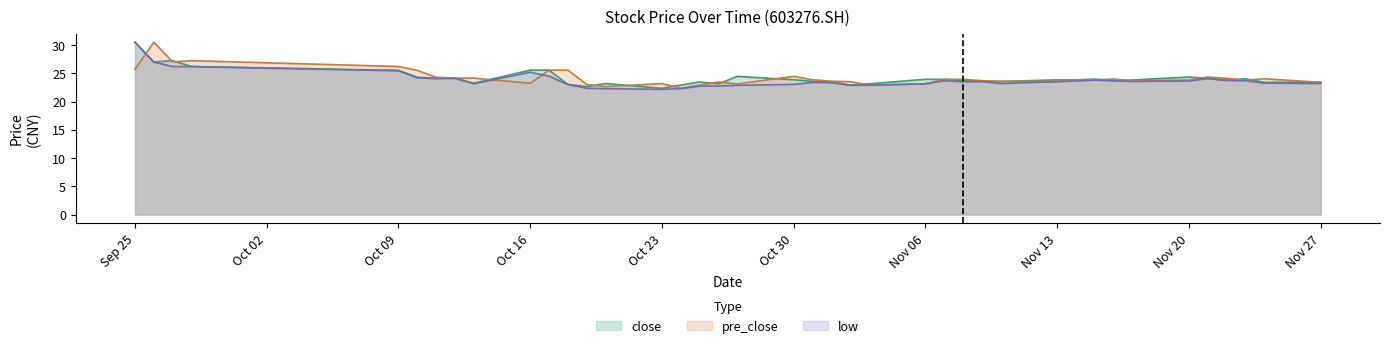

Does the chart display data point markers on the line(s)?

No